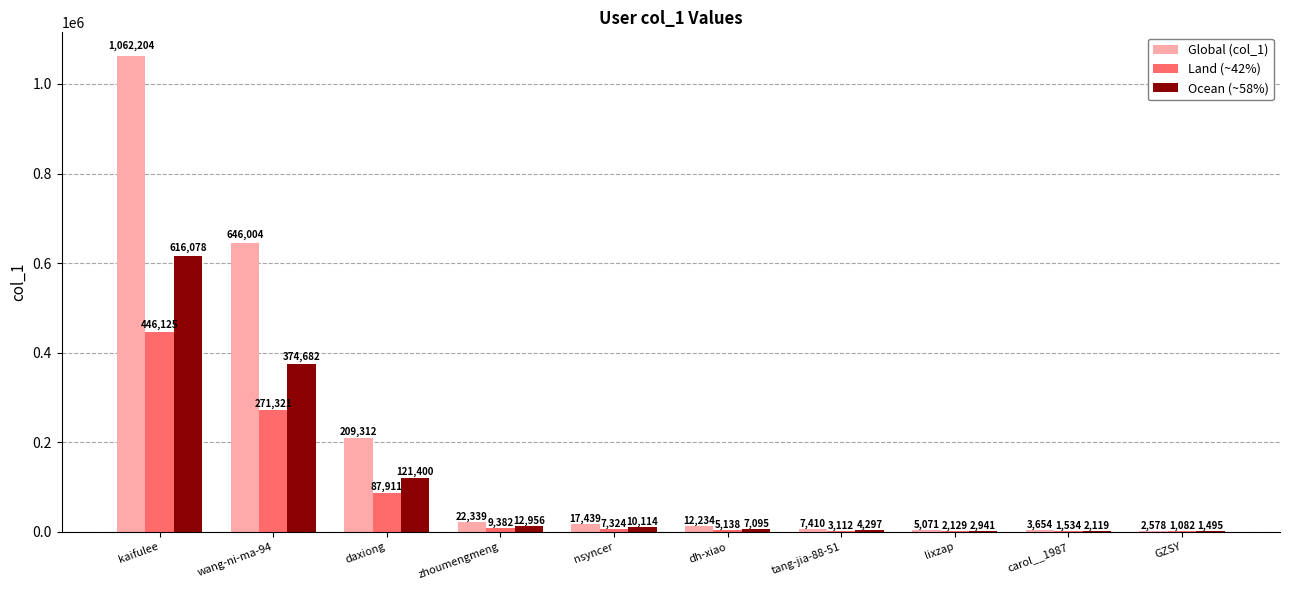

What is the sum of the Global (col_1) values at kaifulee and dh-xiao?

1074438